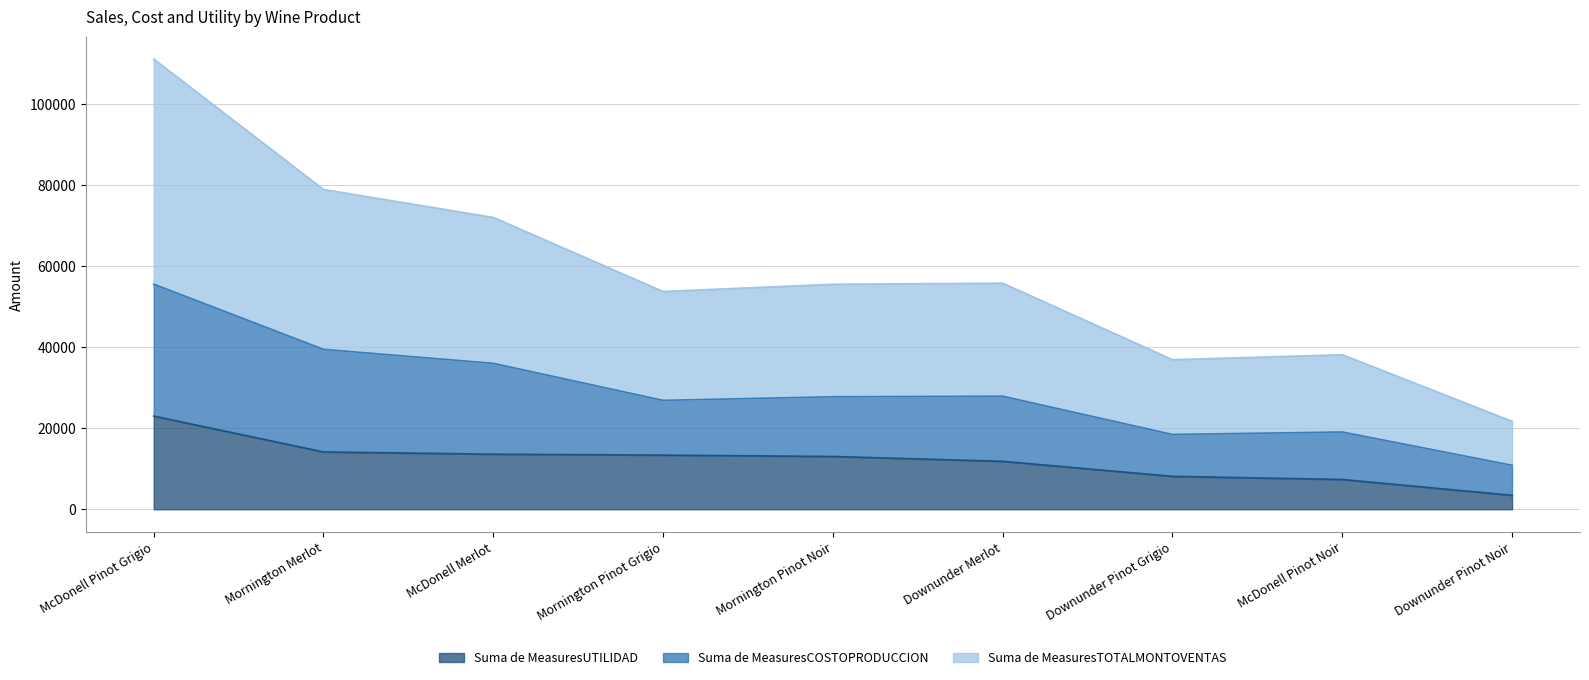

True or false: Suma de MeasuresCOSTOPRODUCCION has more than 2 interior local peaks.

False